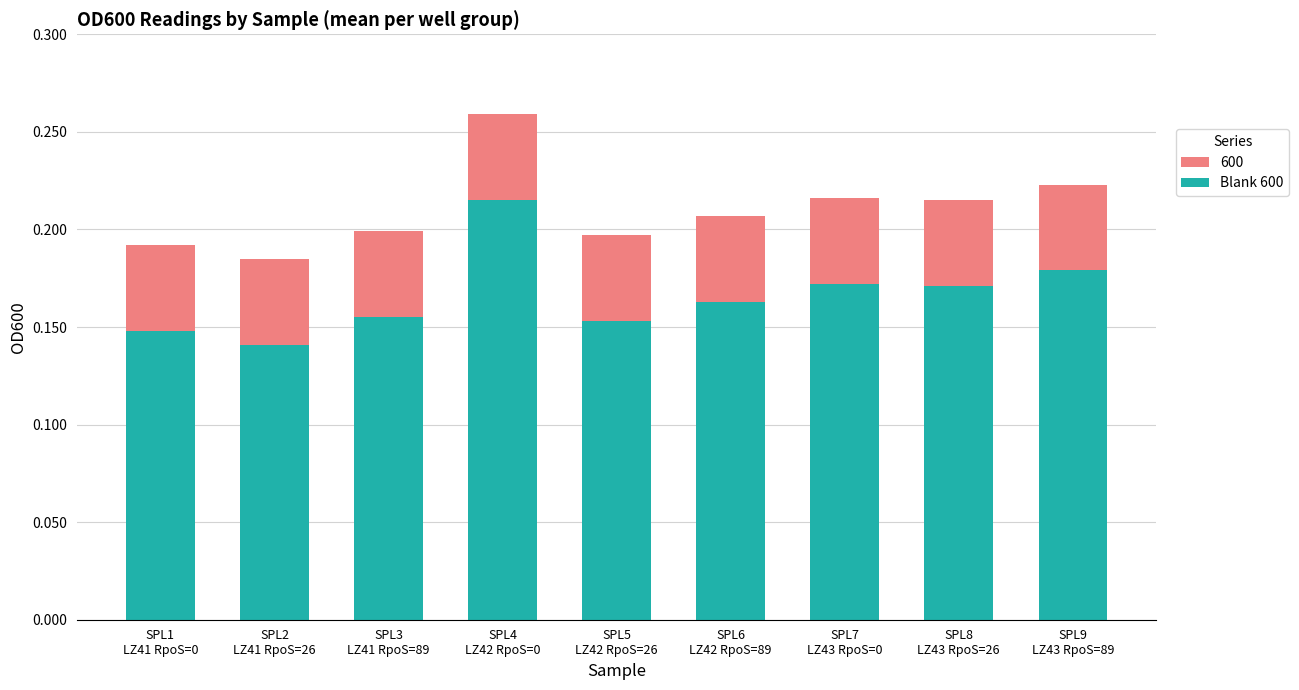

What is the value of the 6th bar from the left?

0.2